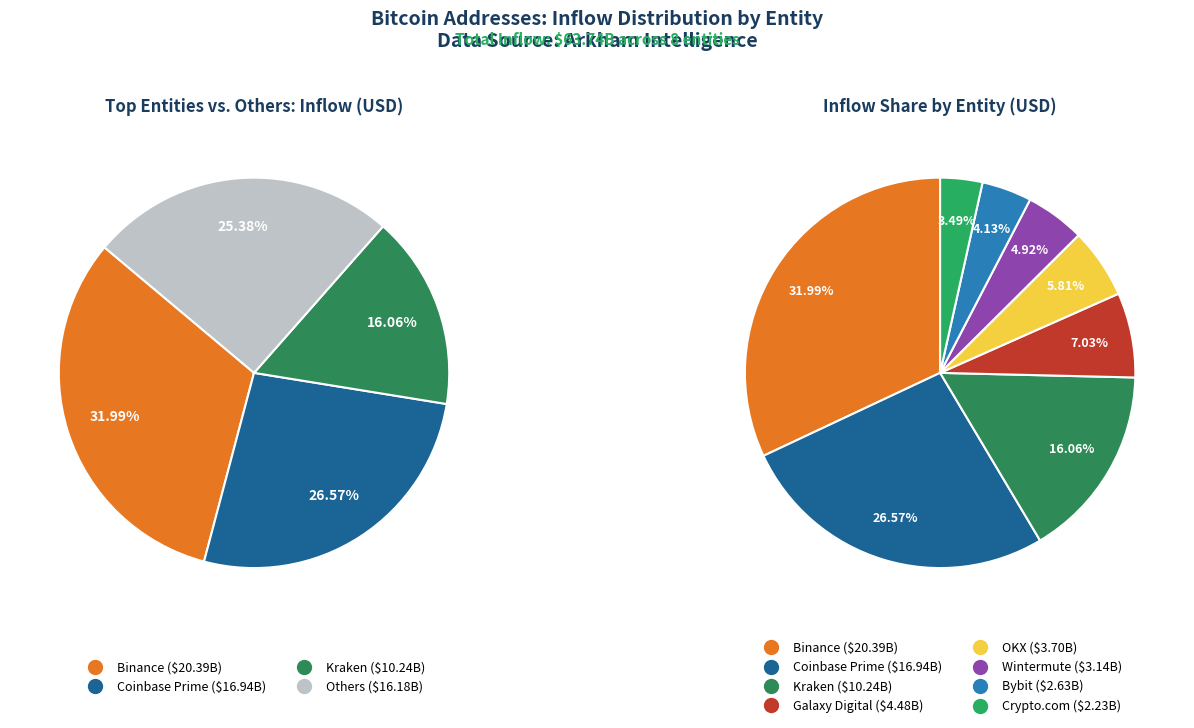

To the nearest percent, what is the average slice percentage?

12%